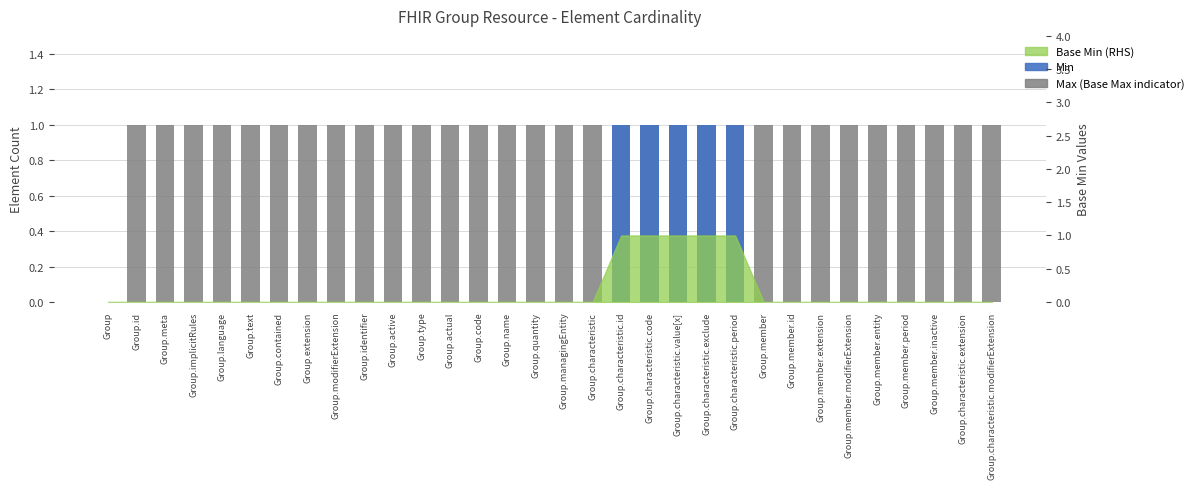

What is the maximum value for Max?

1